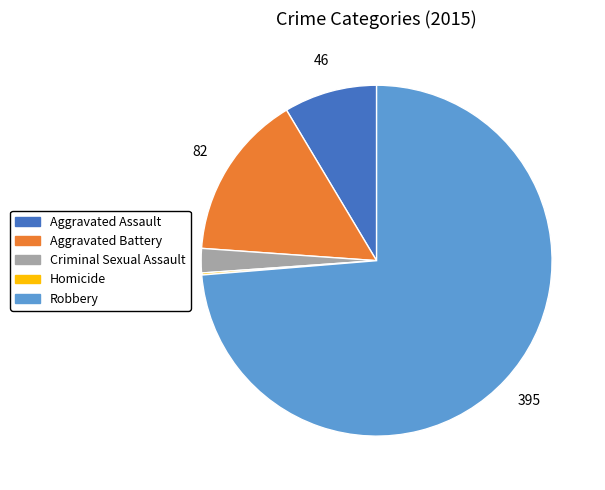

Do Aggravated Assault and Robbery together represent more than half of the pie?

Yes